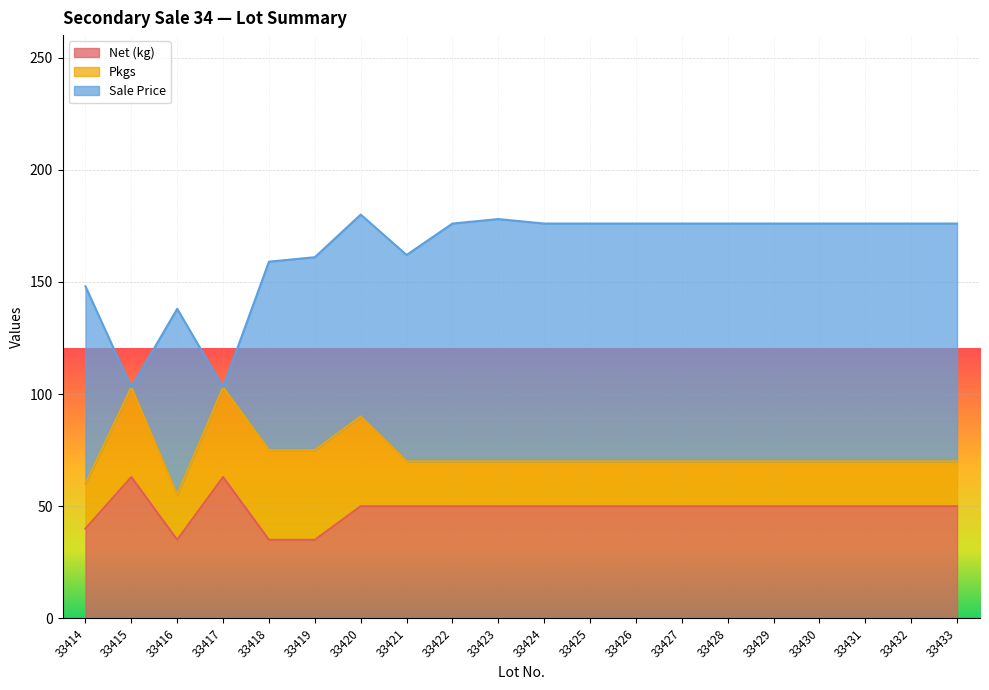

What is the value of the Net (kg) point at the 4th from the left?

63